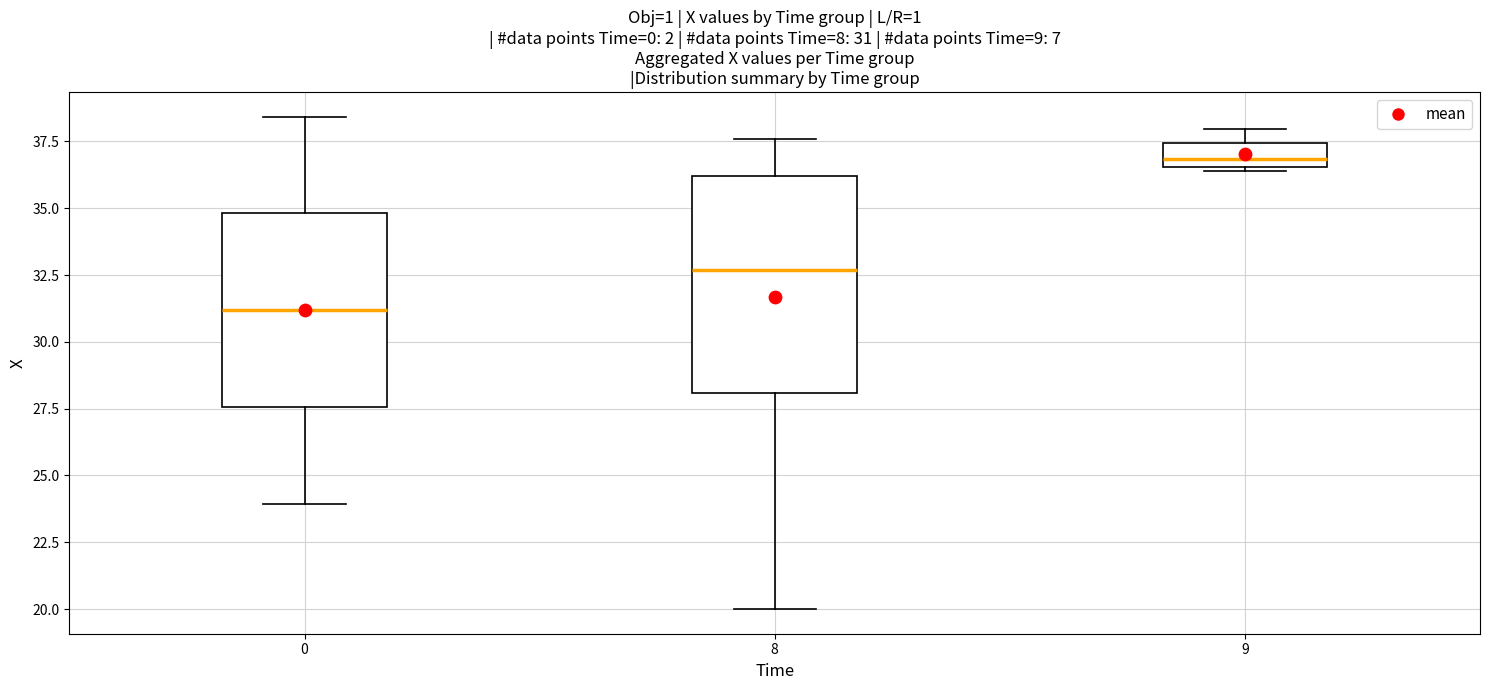

Comparing the boxes themselves (not the whiskers), which one is the tallest?

8